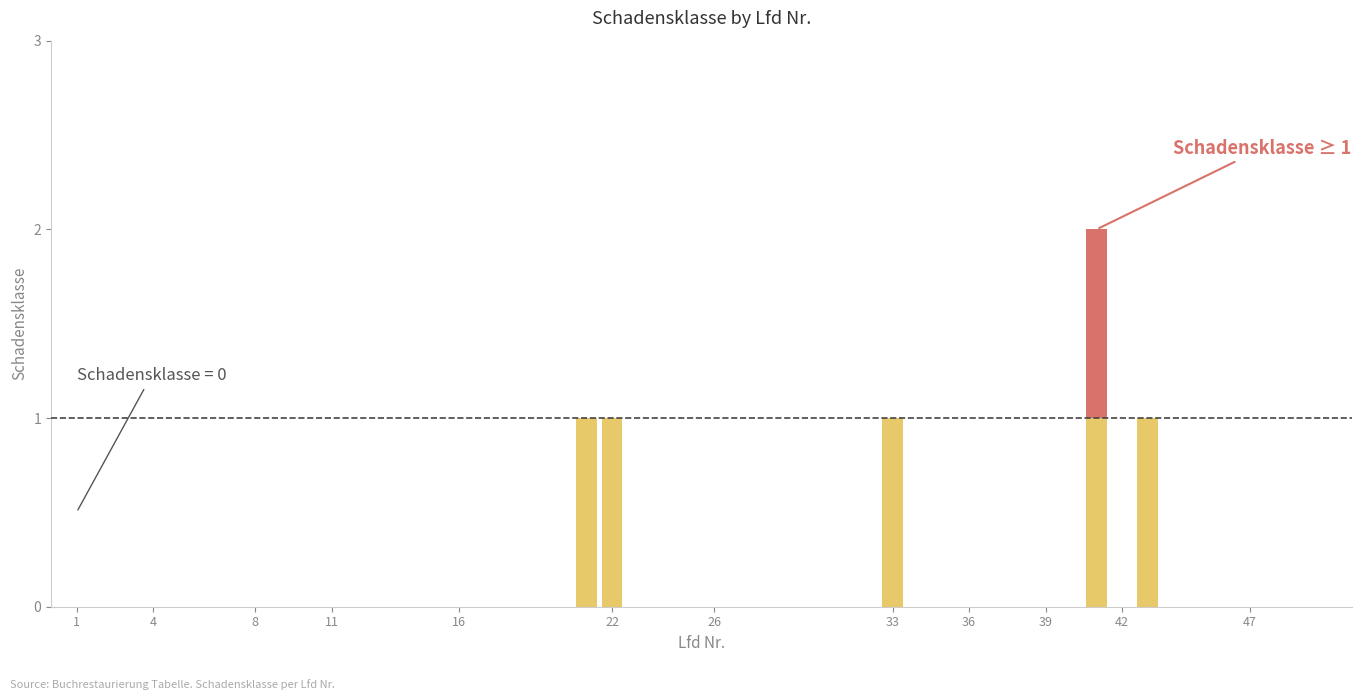

Count the number of categories in the chart.

36